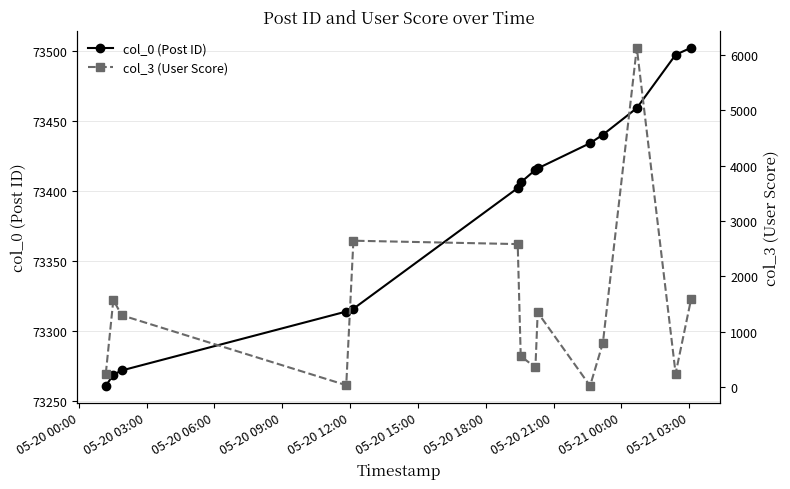

What is the highest value of the col_0 (Post ID) series?

73502